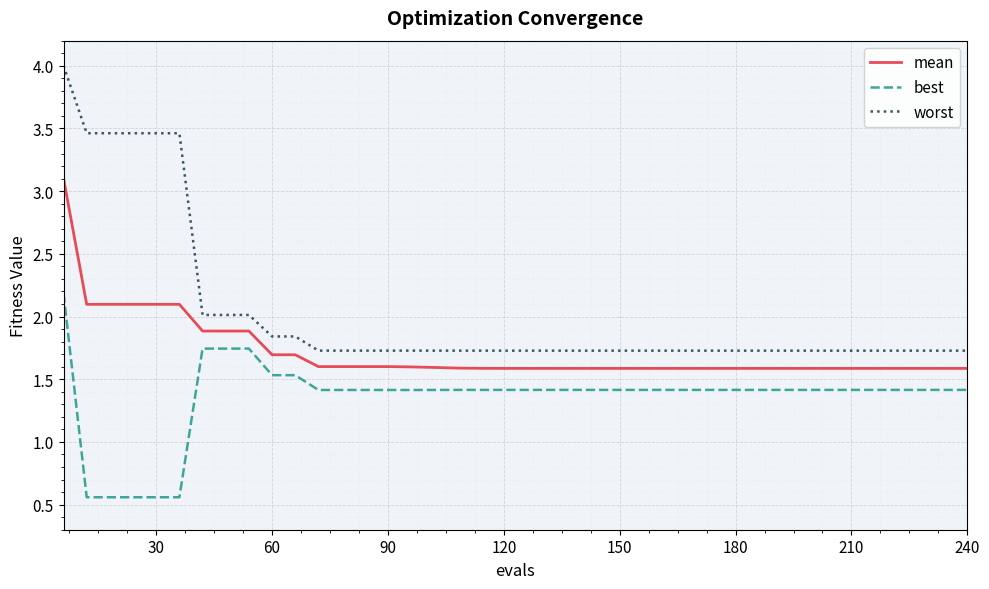

What is the greatest value displayed?

4.0